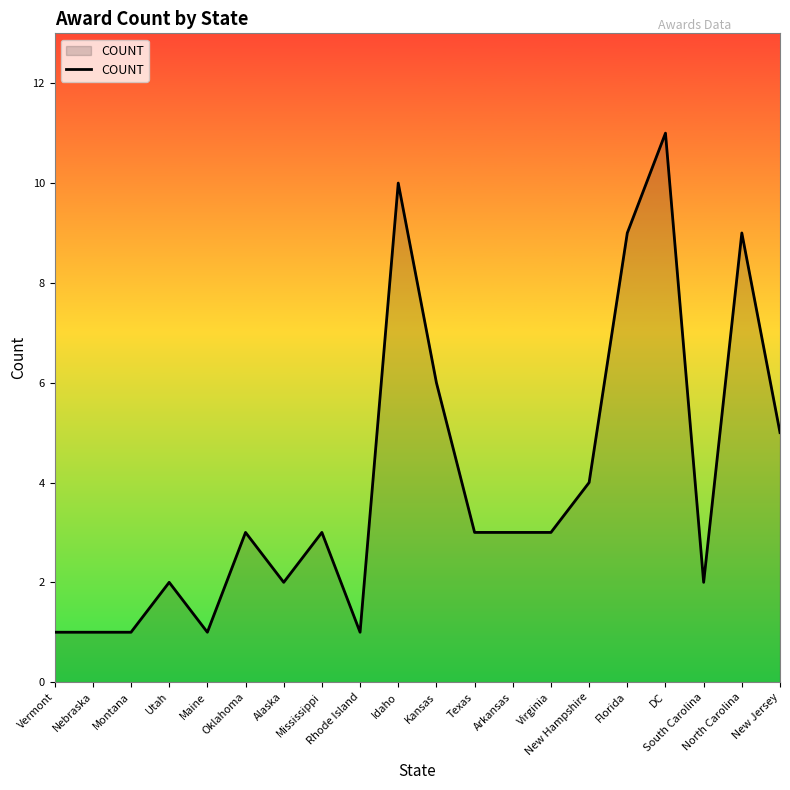

Which label corresponds to the largest value in the chart?

DC